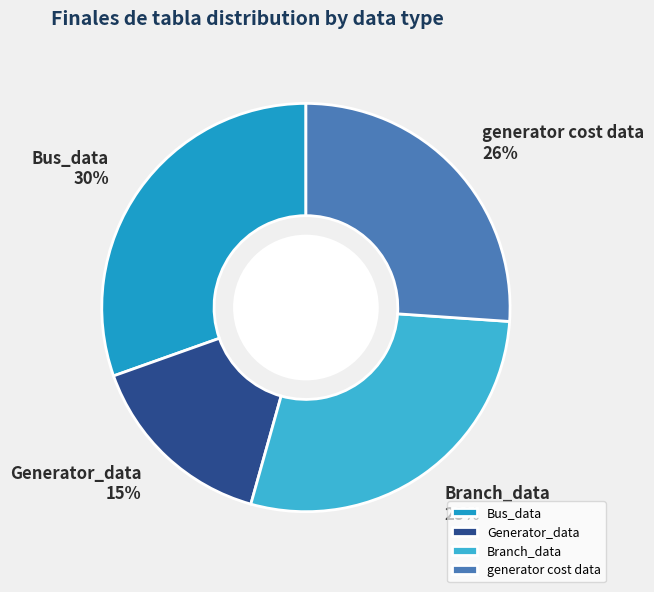

Is it true that Bus_data is 30% of the pie?

True